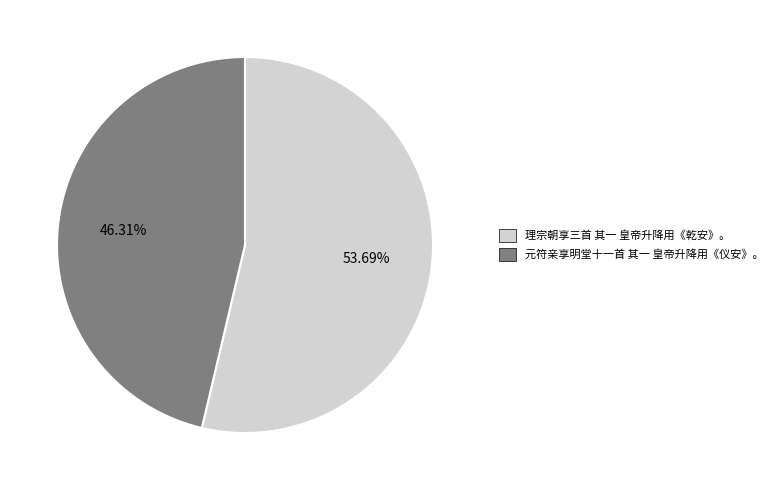

To the nearest percent, what is the difference between the largest and smallest slice percentages?

7%